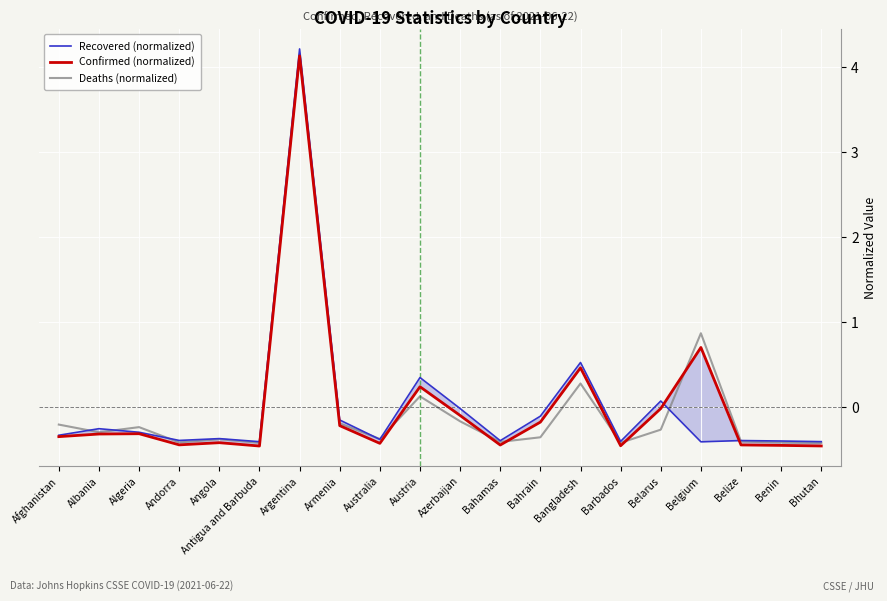

At which label is Recovered (normalized) closest to 1?

Bangladesh